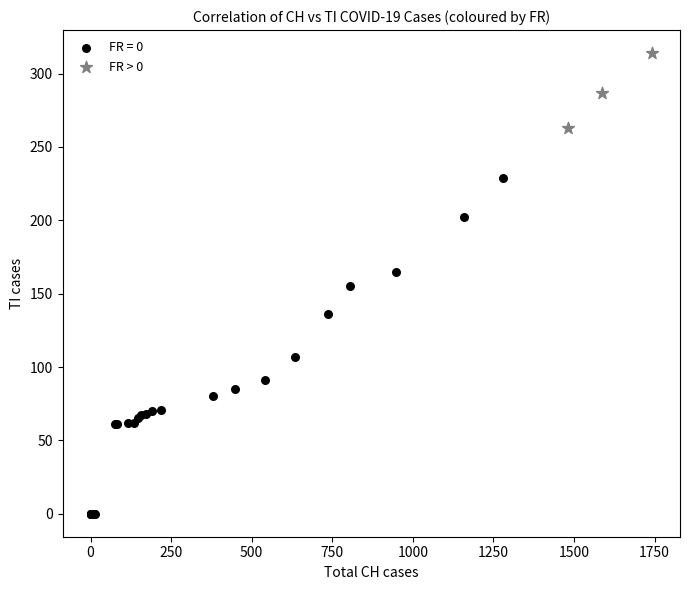

Which series reaches the maximum Y coordinate?

FR > 0